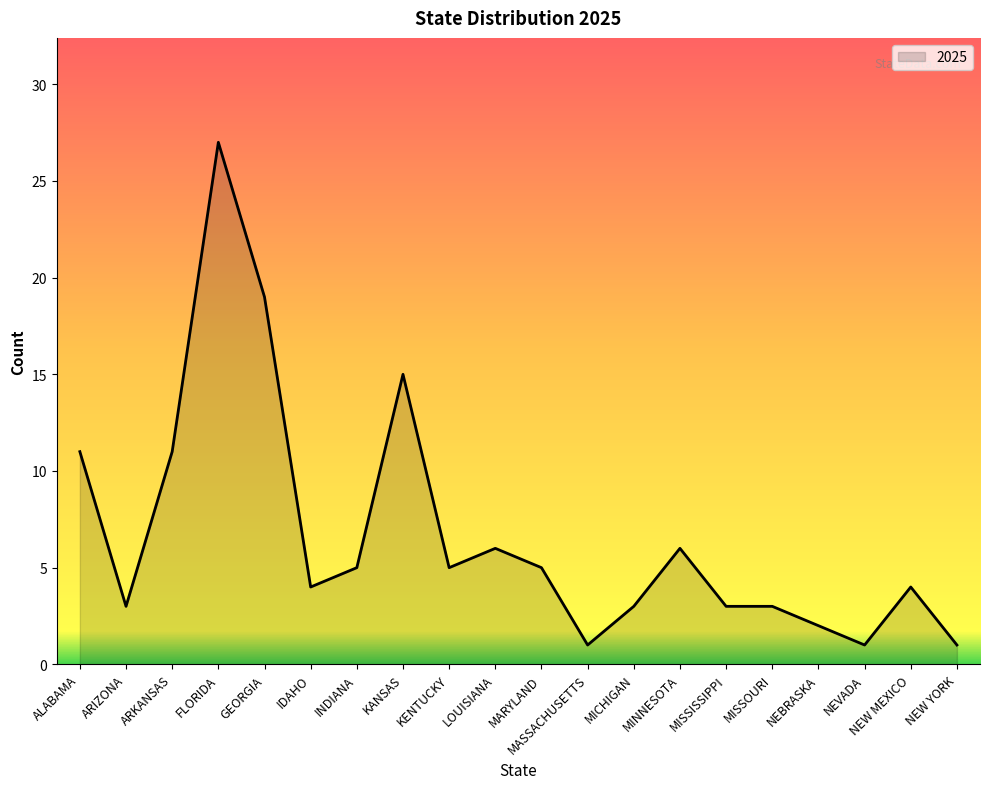

True or false: the data shows 5 at GEORGIA.

False